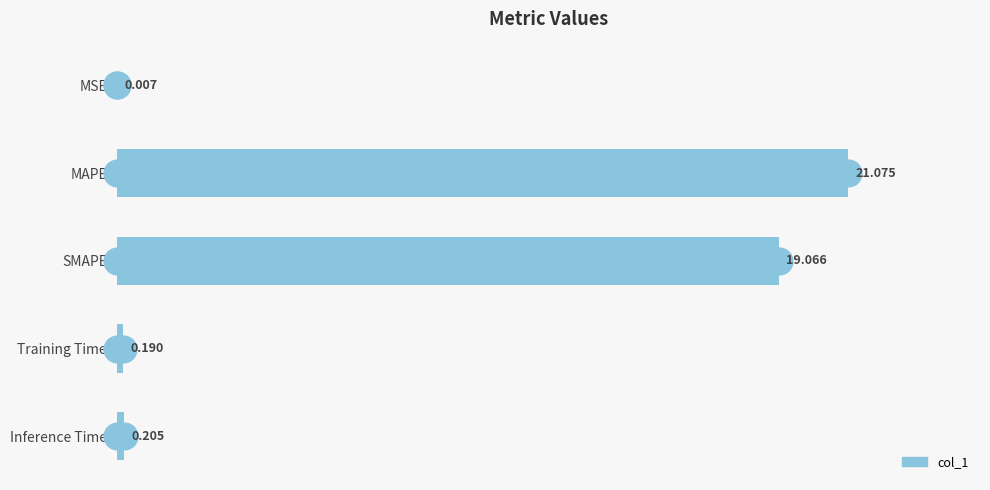

How many distinct data groups are displayed?

1